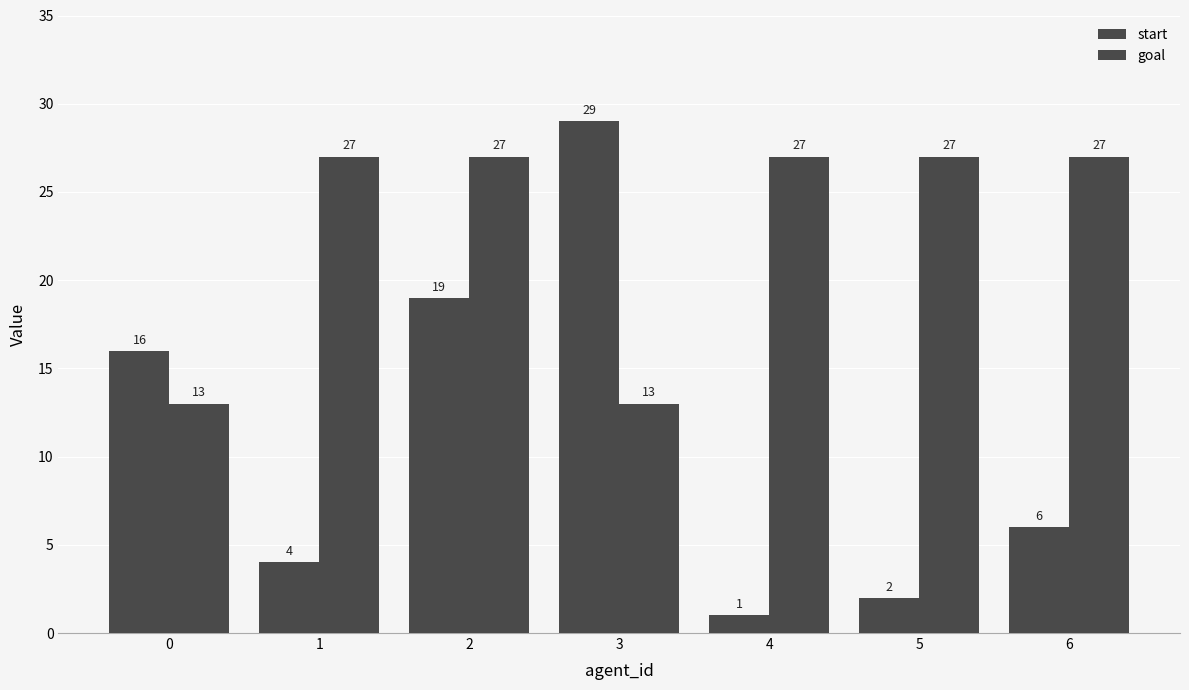

How many distinct data groups are displayed?

2